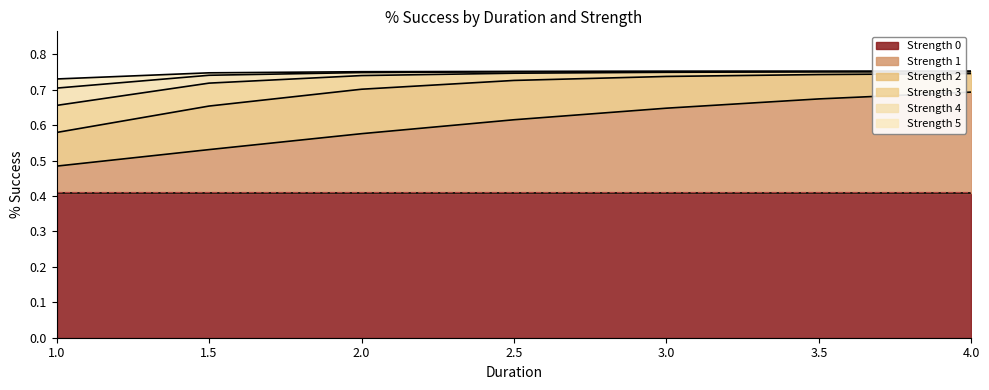

True or false: Strength 4 has a value of 0.7 at 2.0.

True